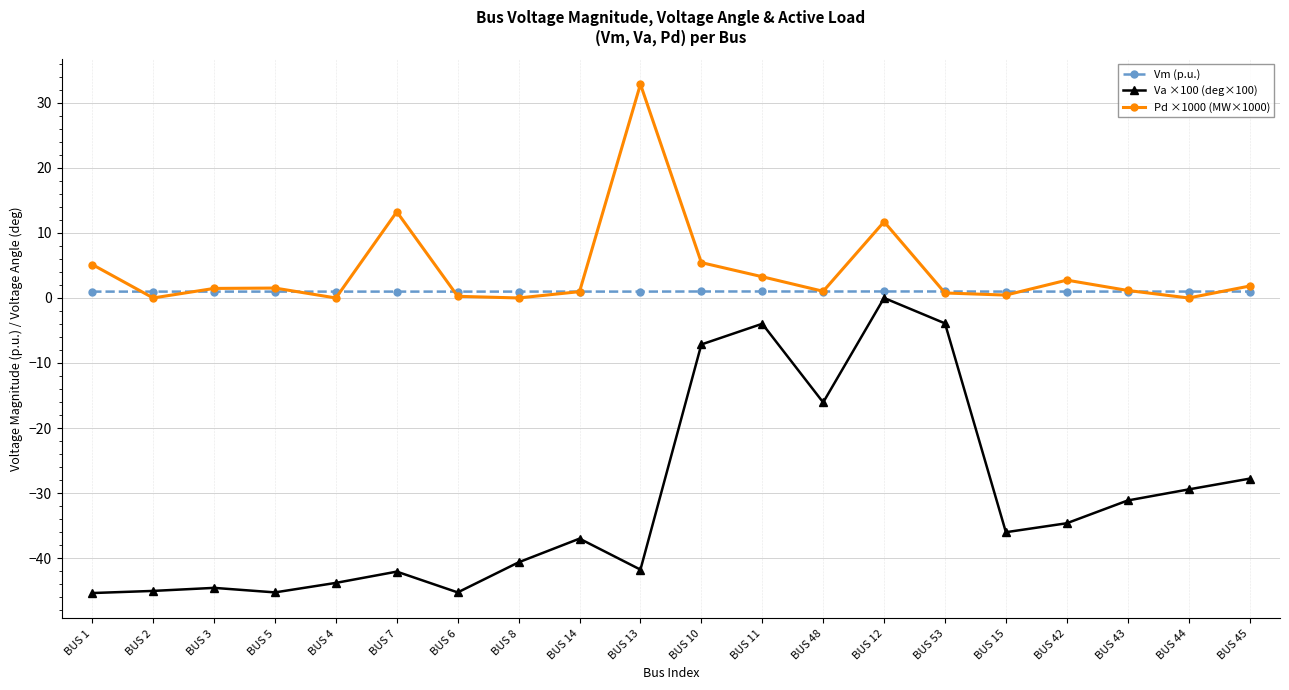

What are all the series names shown in the legend?

Vm (p.u.), Va ×100 (deg×100), Pd ×1000 (MW×1000)